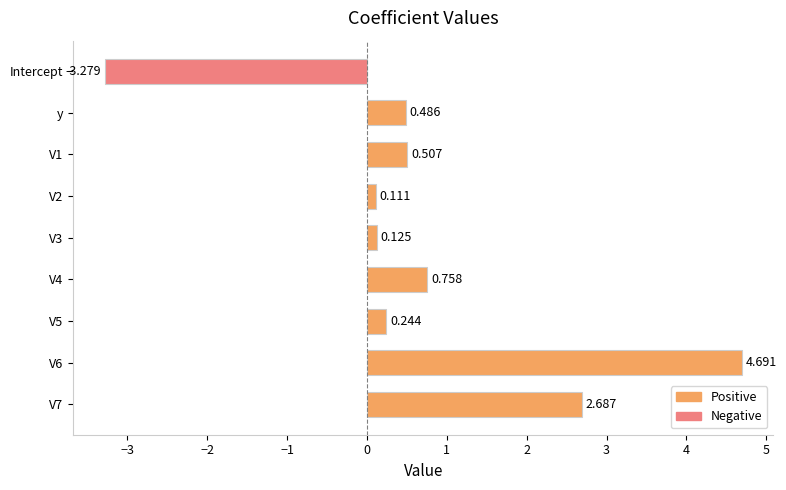

What is the label of the 8th bar from the bottom?

y